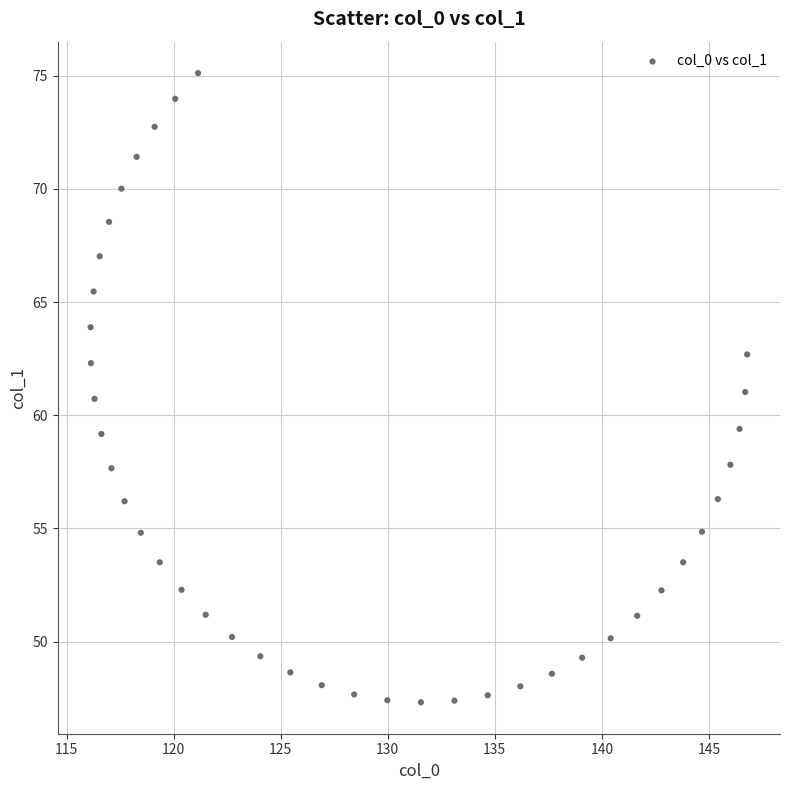

What is the range of X values (max minus min)?

30.7